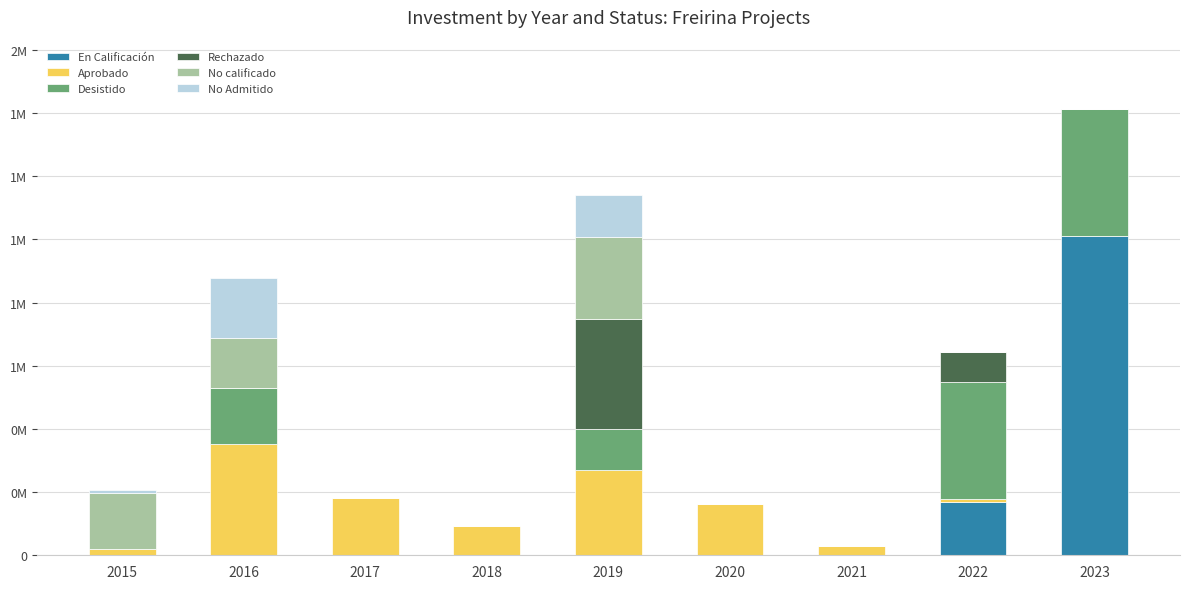

What are all the series names shown in the legend?

En Calificación, Aprobado, Desistido, Rechazado, No calificado, No Admitido